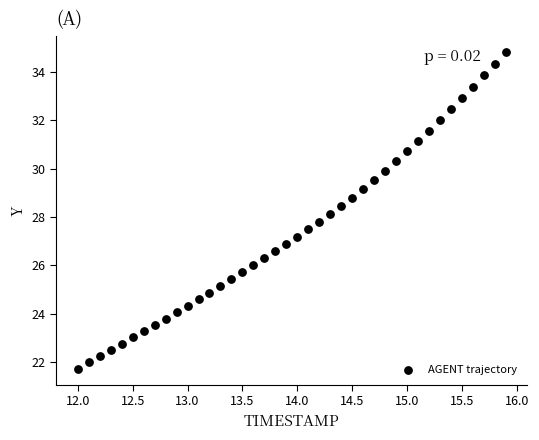

What is the range of Y values (max minus min)?

13.1